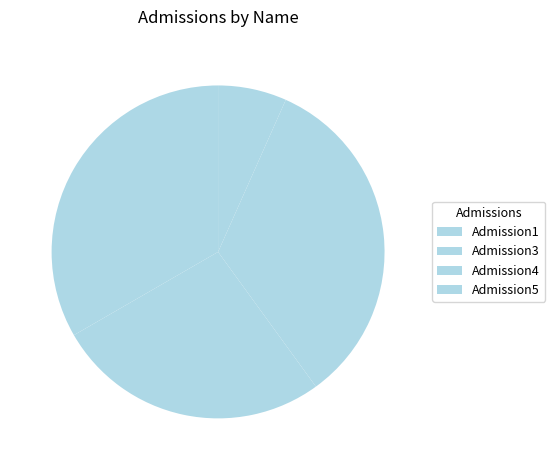

To the nearest percent, what is the combined percentage of Admission1 and Admission3?

27%